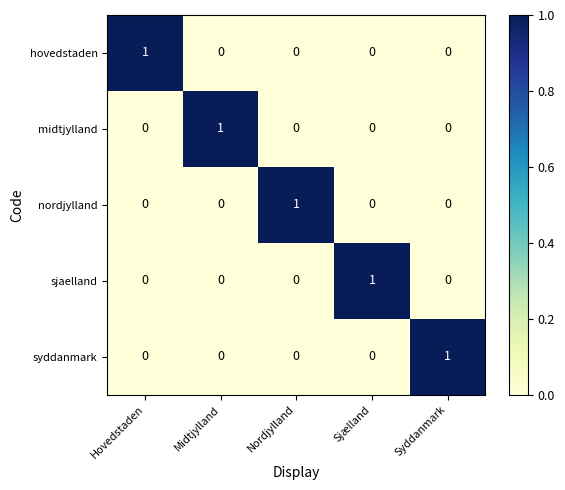

Reading left to right, transcribe all the data shown in this chart.

hovedstaden: Hovedstaden=1	Midtjylland=0	Nordjylland=0	Sjælland=0	Syddanmark=0
midtjylland: Hovedstaden=0	Midtjylland=1	Nordjylland=0	Sjælland=0	Syddanmark=0
nordjylland: Hovedstaden=0	Midtjylland=0	Nordjylland=1	Sjælland=0	Syddanmark=0
sjaelland: Hovedstaden=0	Midtjylland=0	Nordjylland=0	Sjælland=1	Syddanmark=0
syddanmark: Hovedstaden=0	Midtjylland=0	Nordjylland=0	Sjælland=0	Syddanmark=1